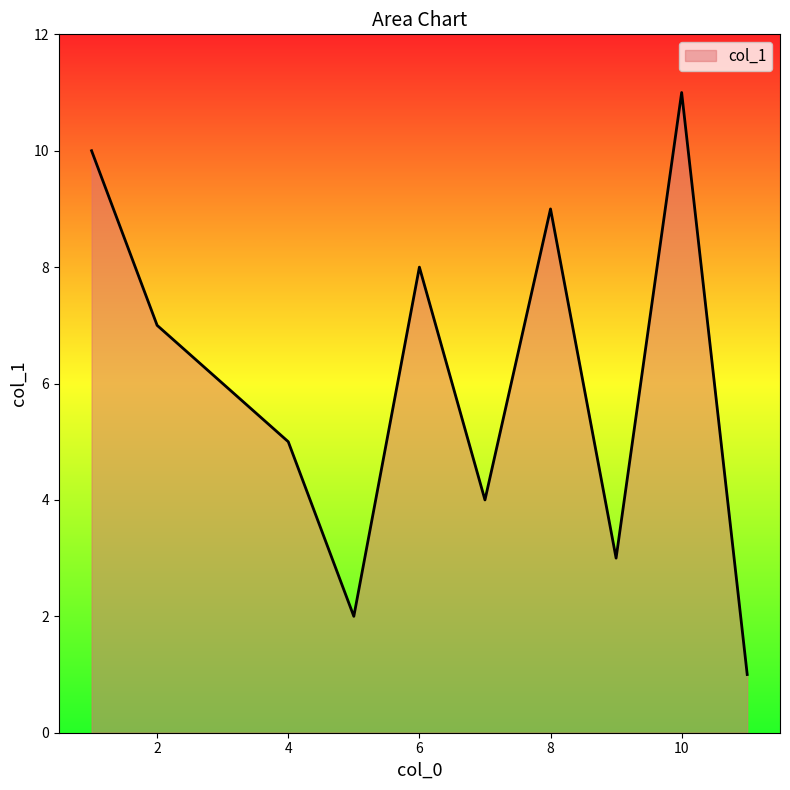

What is the difference between the maximum and minimum values?

10